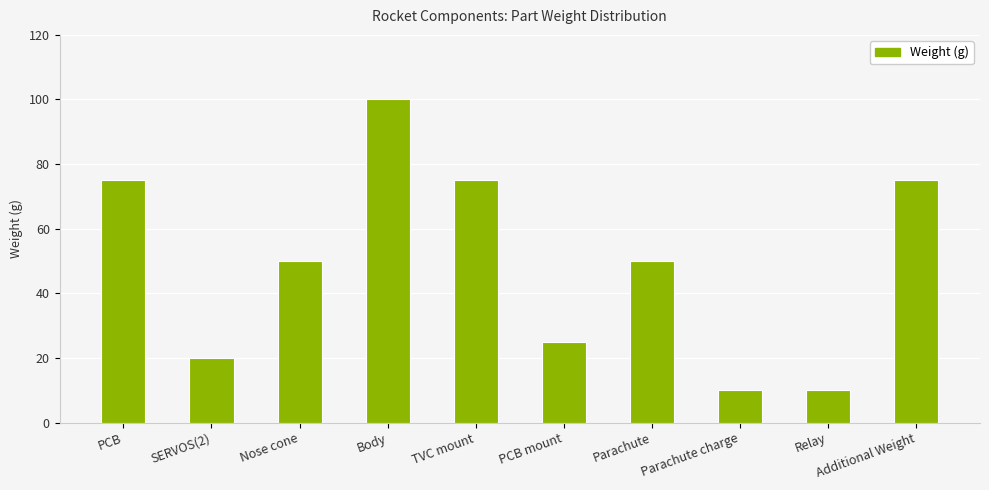

Reading left to right, extract all data points from this chart.

75	20	50	100	75	25	50	10	10	75